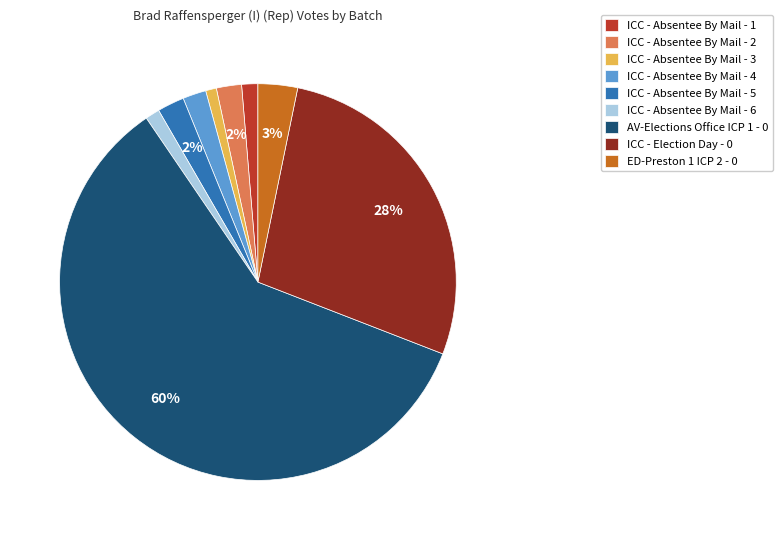

To the nearest percent, what percentage of the pie is ICC - Absentee By Mail - 6?

1%